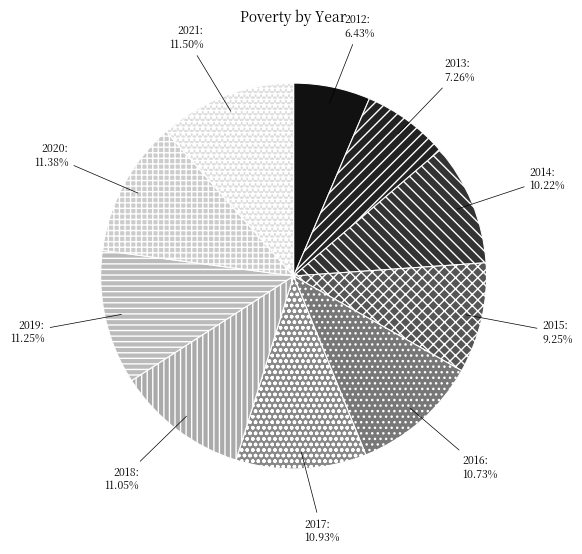

Is the sum of 2017 and 2016 greater than half?

No